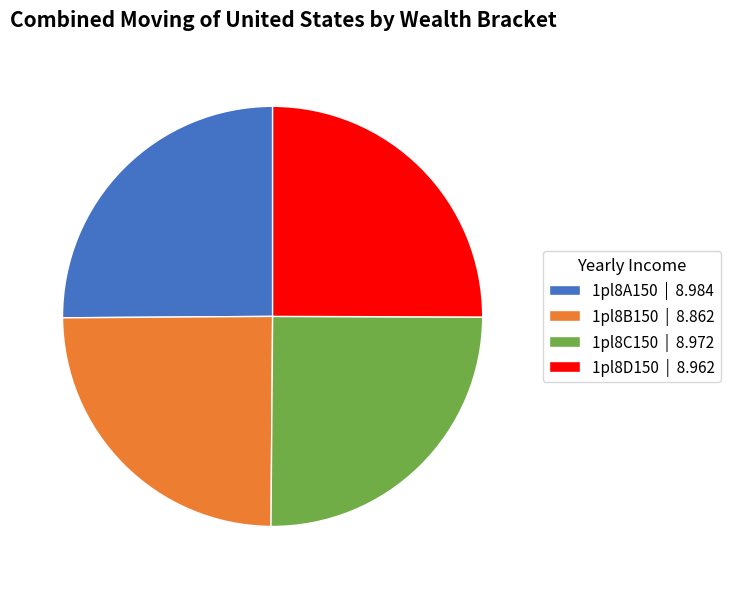

Is it true that 1pl8D150 is 25% of the pie?

True